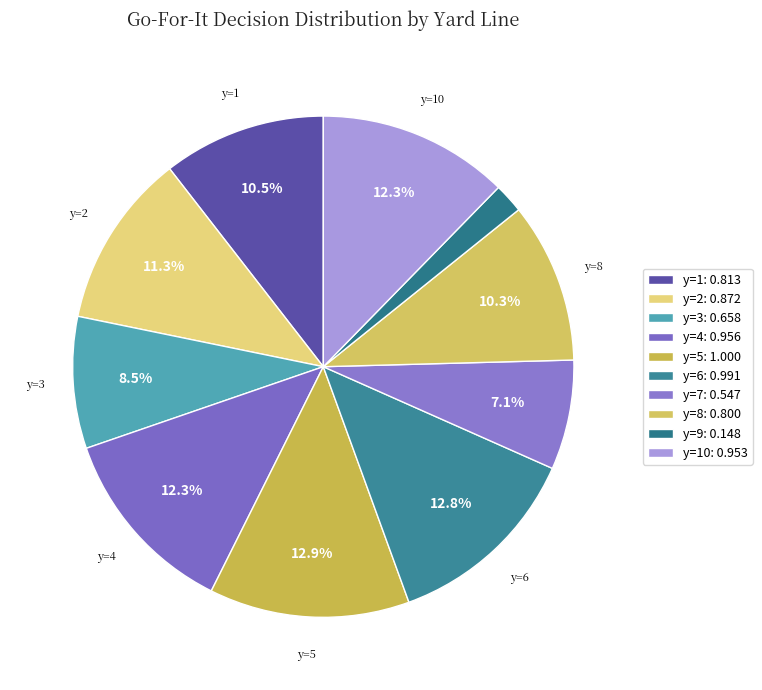

Count the number of slices in the pie.

10